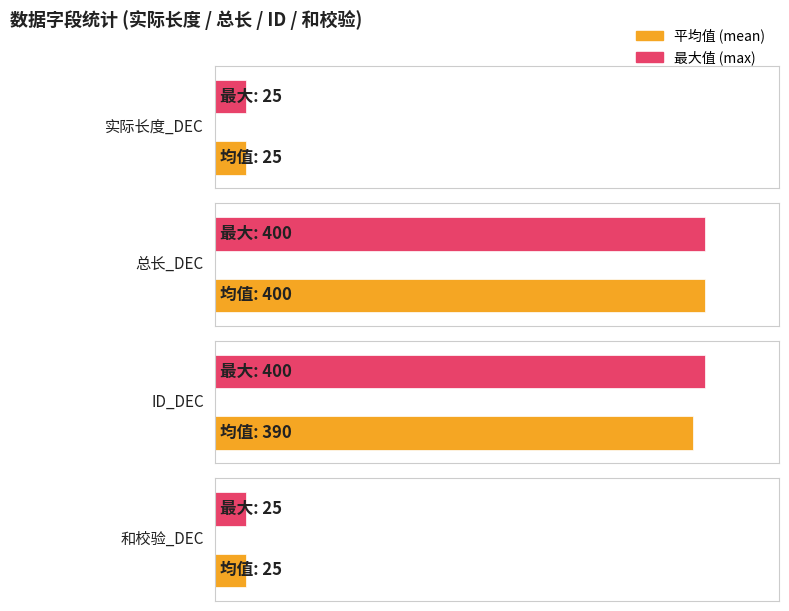

What is the minimum value shown in the chart?

25